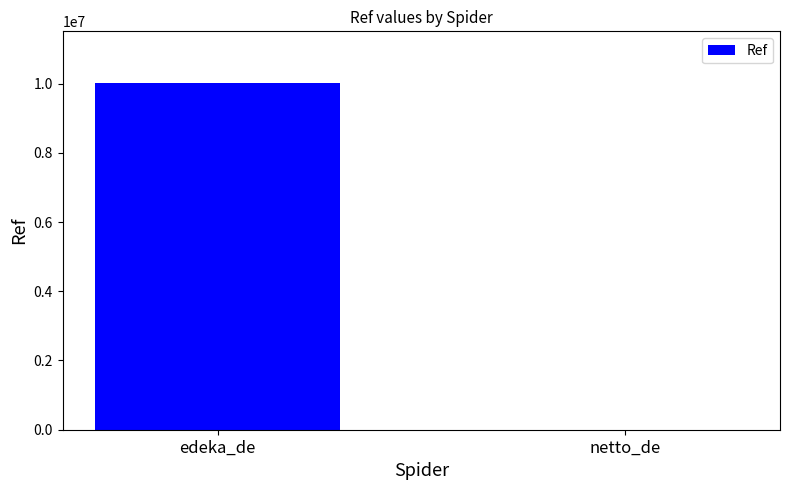

What is the greatest value displayed?

10006931